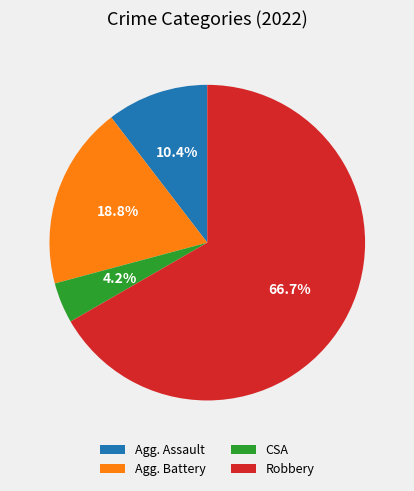

Is there a majority slice in this chart?

Yes